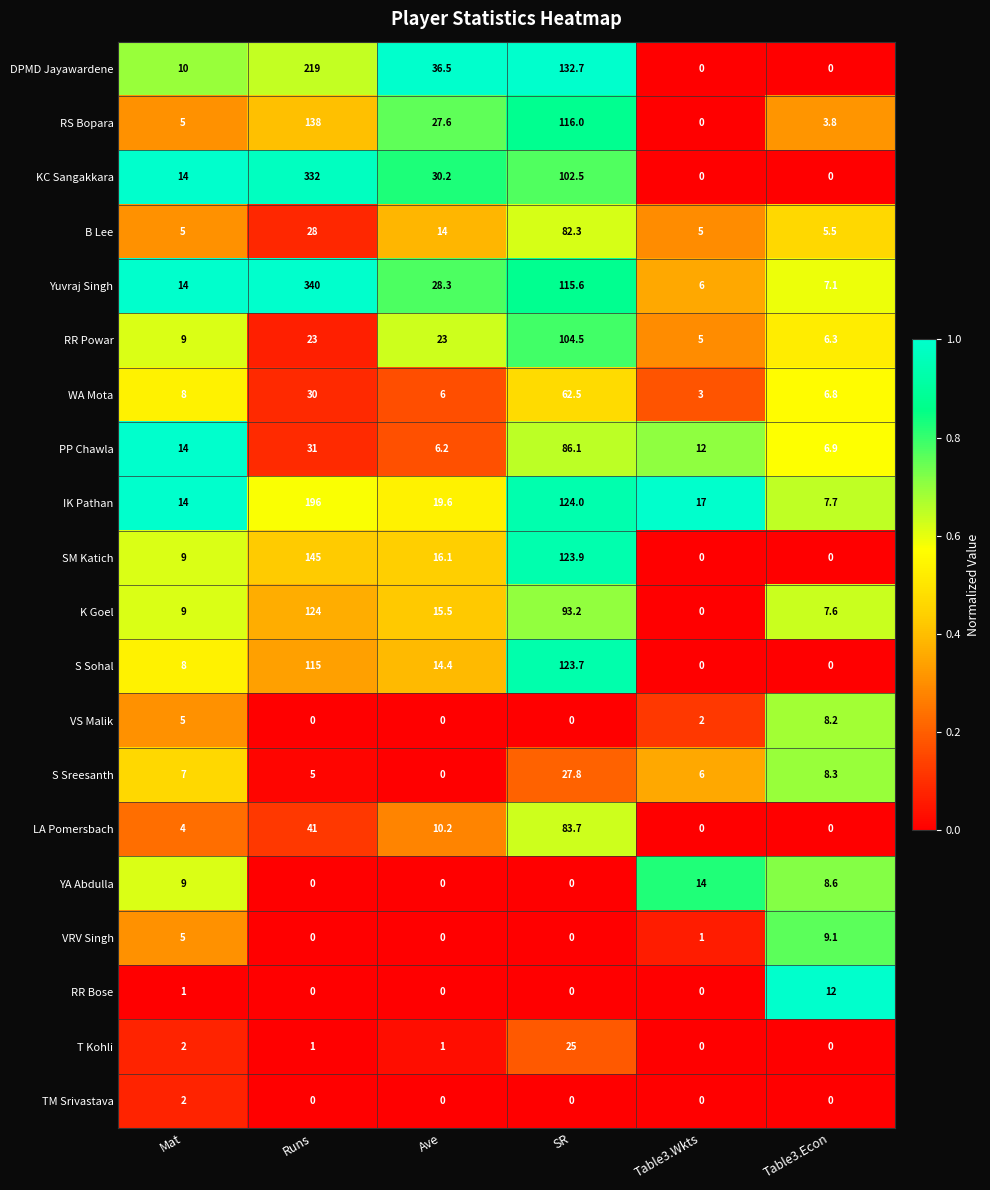

What is the average value of the K Goel series?

41.6